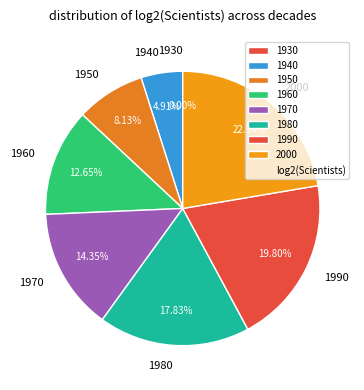

To the nearest percent, what is the average slice percentage?

12%